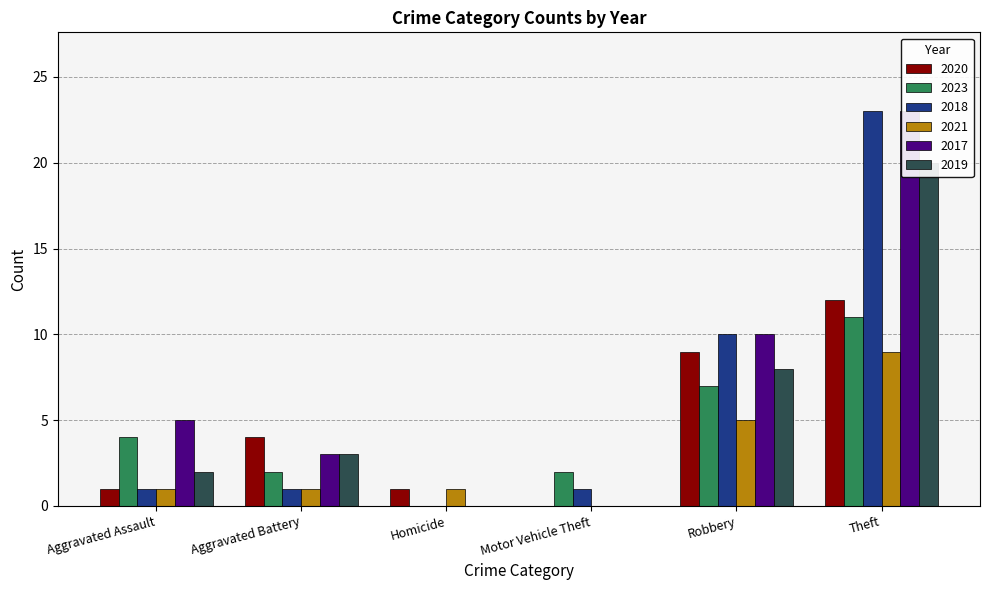

What is the total value across all series at Robbery?

49